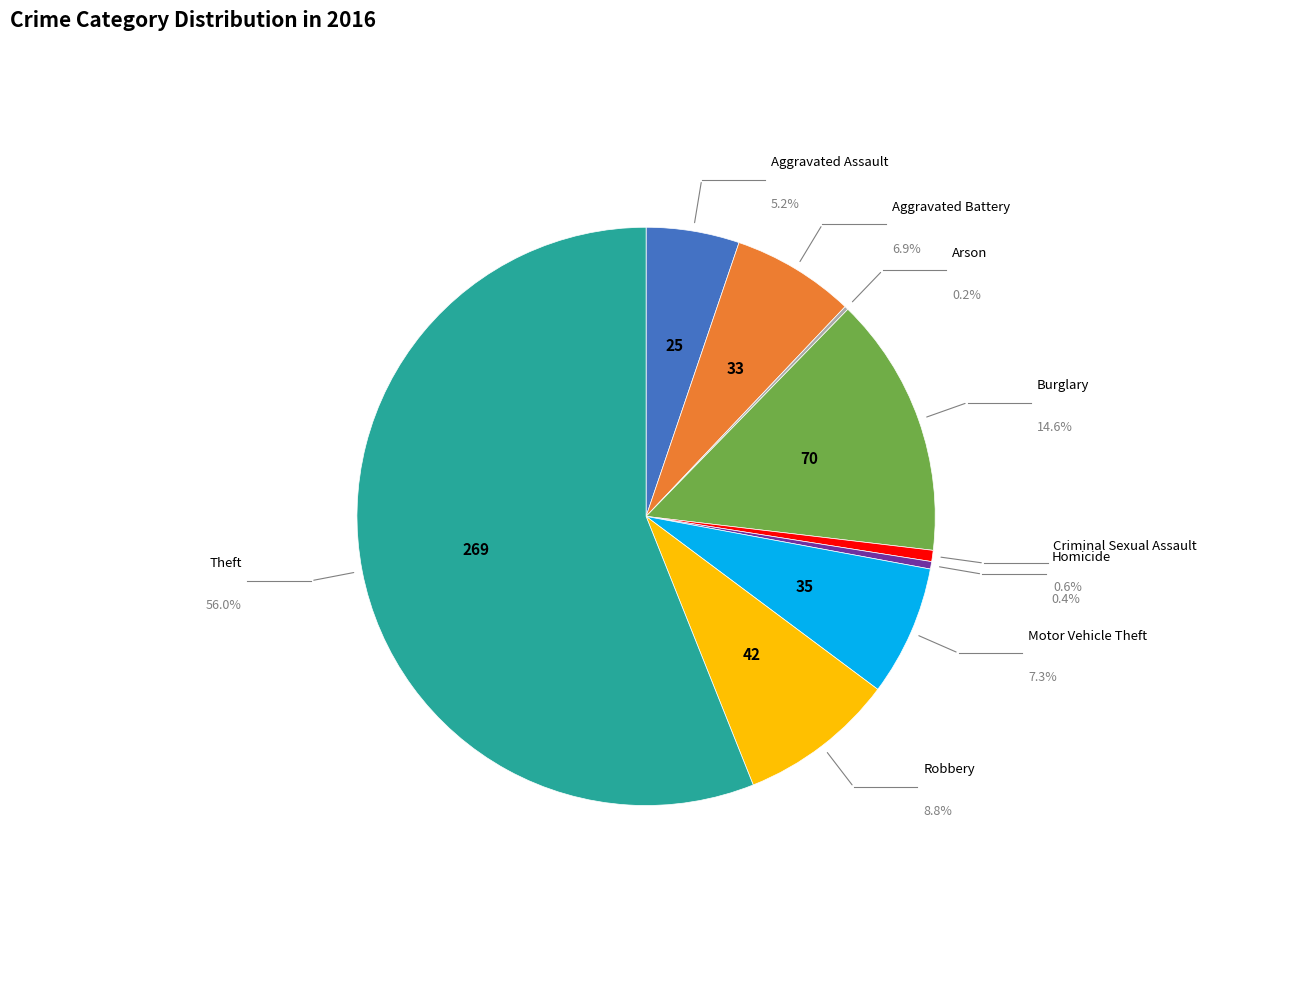

What is the smallest slice in the pie chart?

Arson